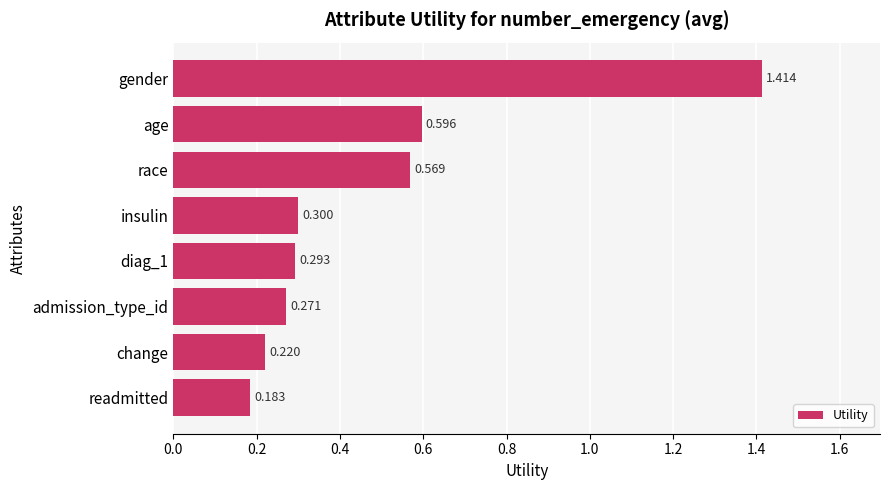

What is the label of the 8th bar from the bottom?

gender